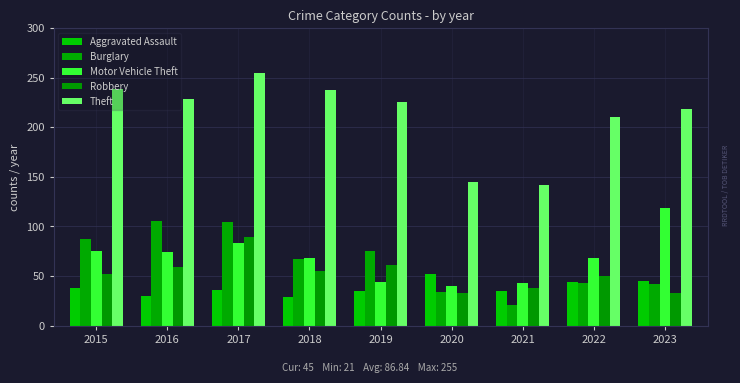

Which series changed the most between 2020 and 2023?

Motor Vehicle Theft